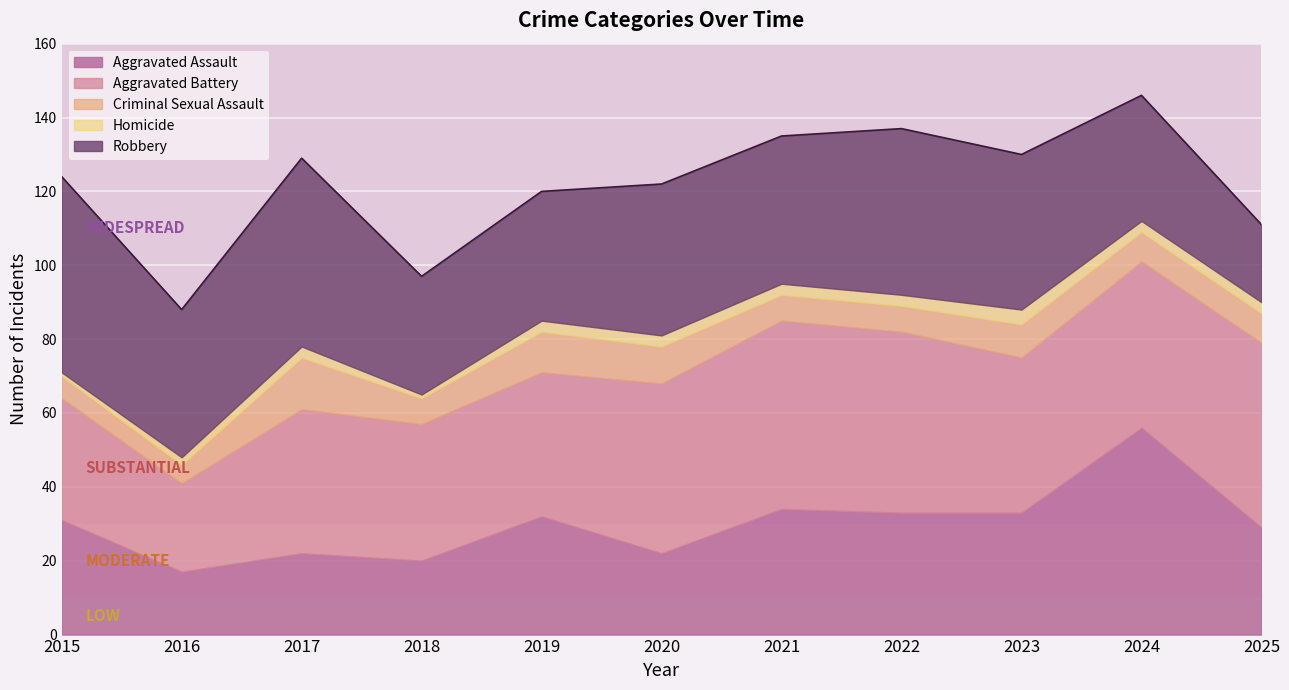

How many lines are shown in the chart?

5